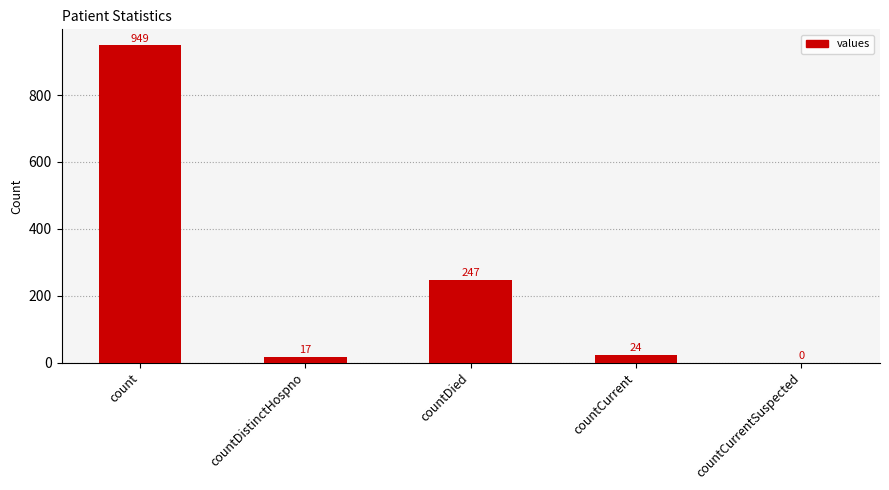

What is the sum of the values at count and countDied?

1196